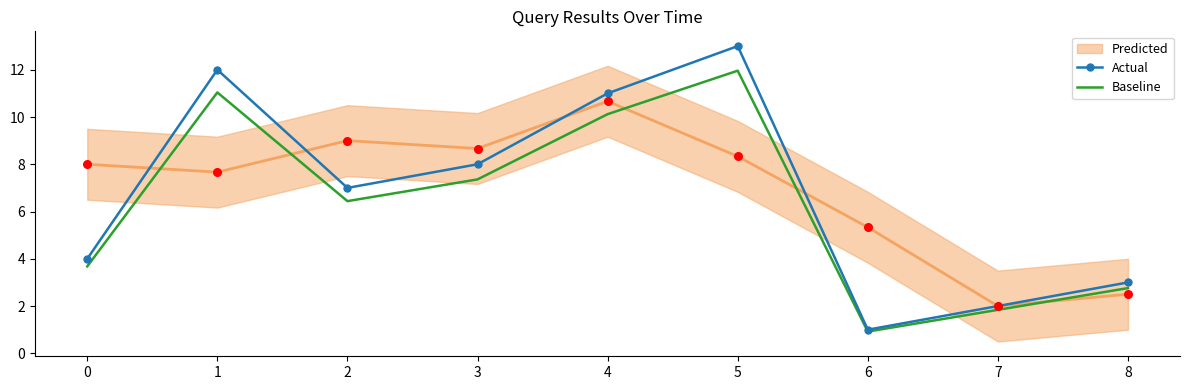

Which series has the largest total across all categories?

Actual